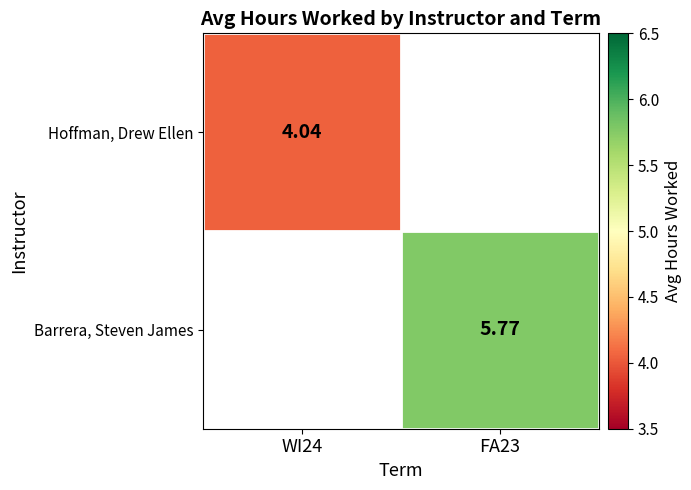

Is the value of Barrera, Steven James at FA23 greater than the value of Hoffman, Drew Ellen at WI24?

Yes